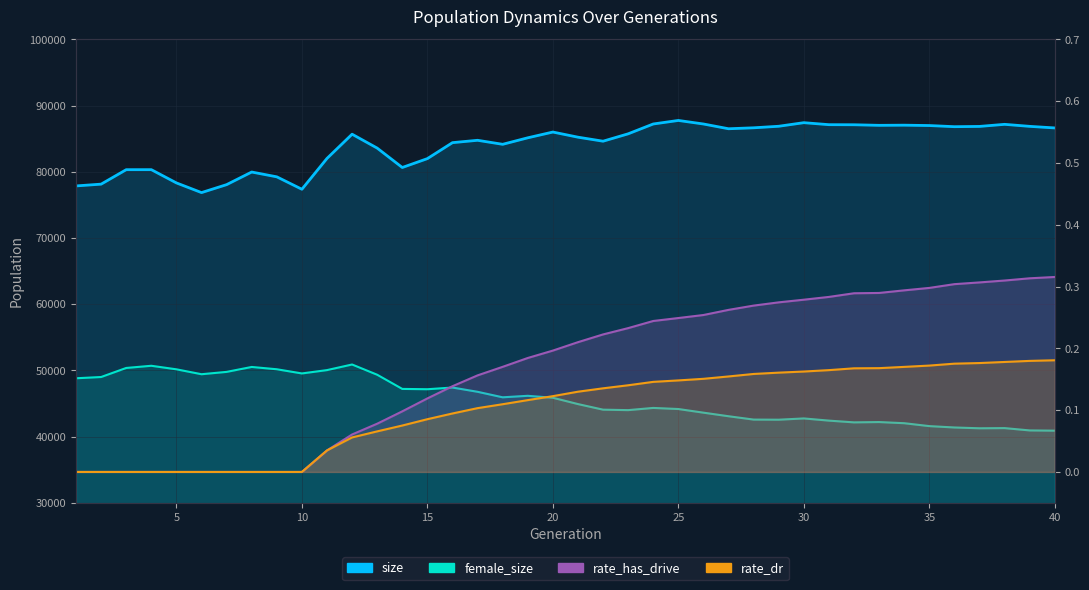

What is the sum of all size values?

3359779.0